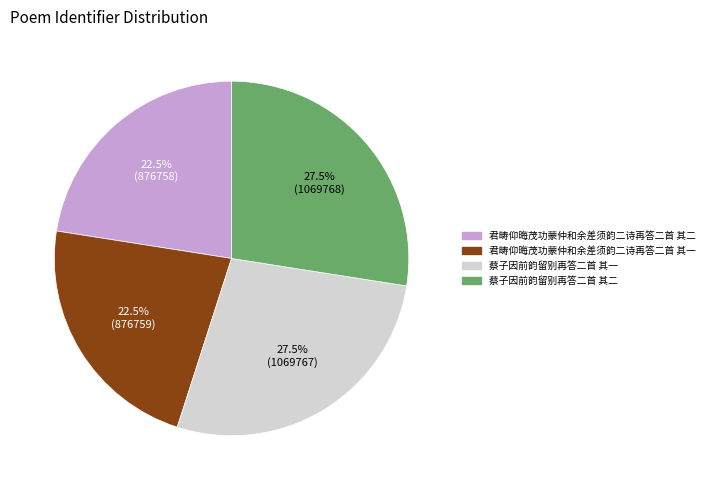

What is the total percentage of 君畴仰晦茂功蒙仲和余差须韵二诗再答二首 其二 and 君畴仰晦茂功蒙仲和余差须韵二诗再答二首 其一?

45.0%